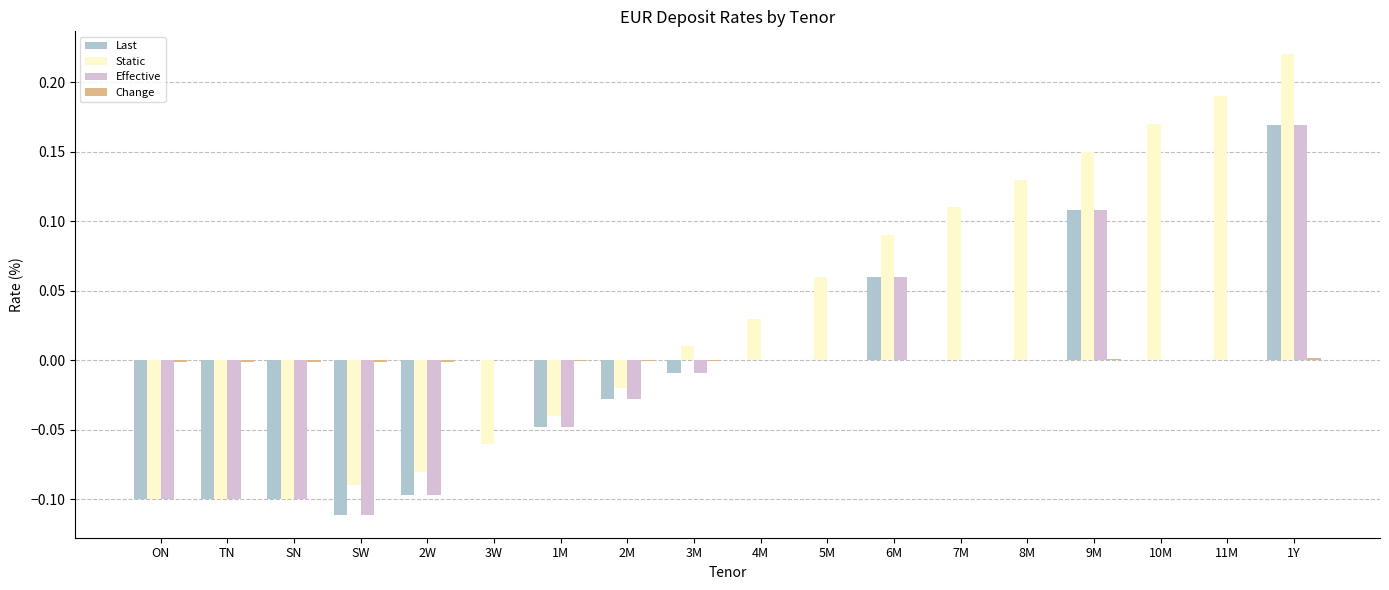

The value of Effective at ON is -0.1. True or false?

True